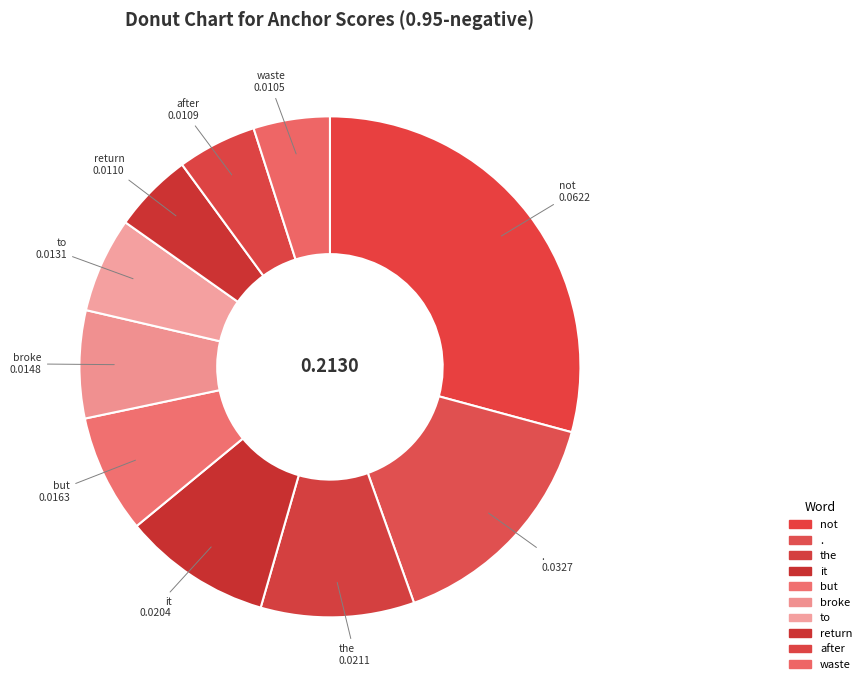

Combined, do waste and broke account for over 50%?

No